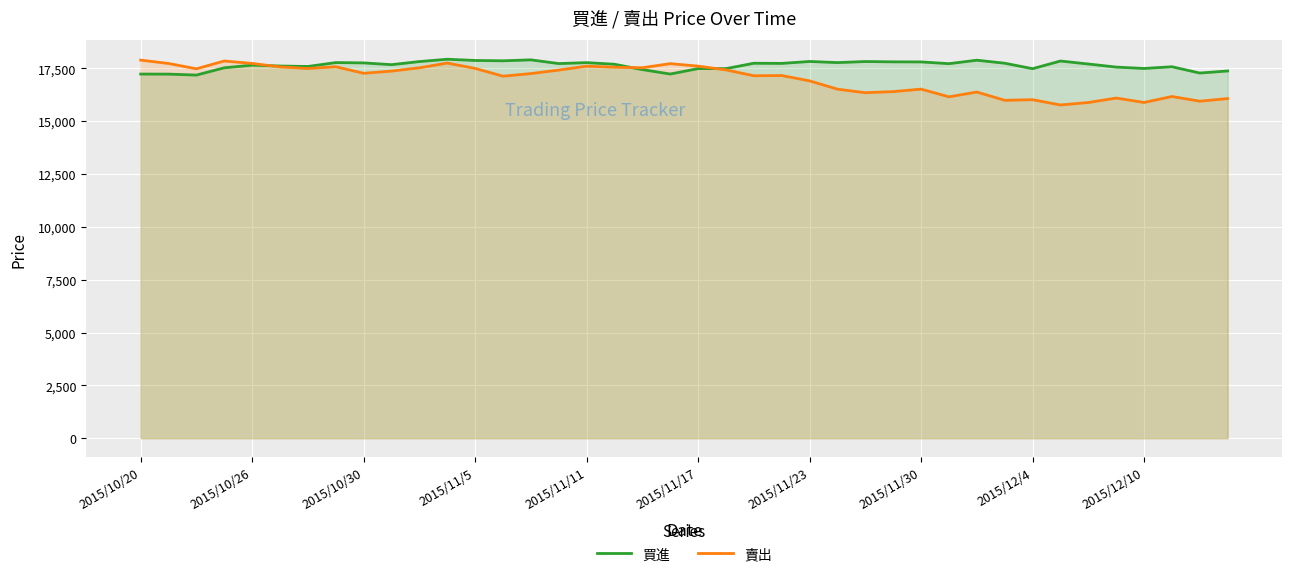

The value of 買進 at 14 is 17900.8. True or false?

True